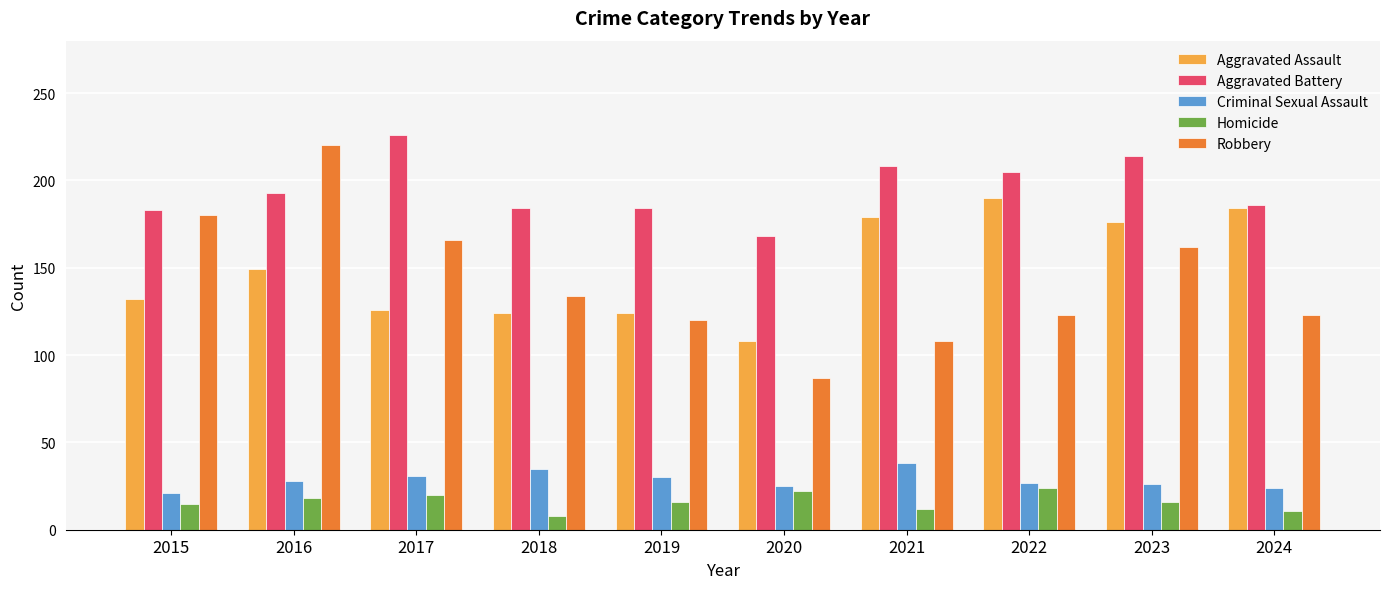

What are all the series names shown in the legend?

Aggravated Assault, Aggravated Battery, Criminal Sexual Assault, Homicide, Robbery